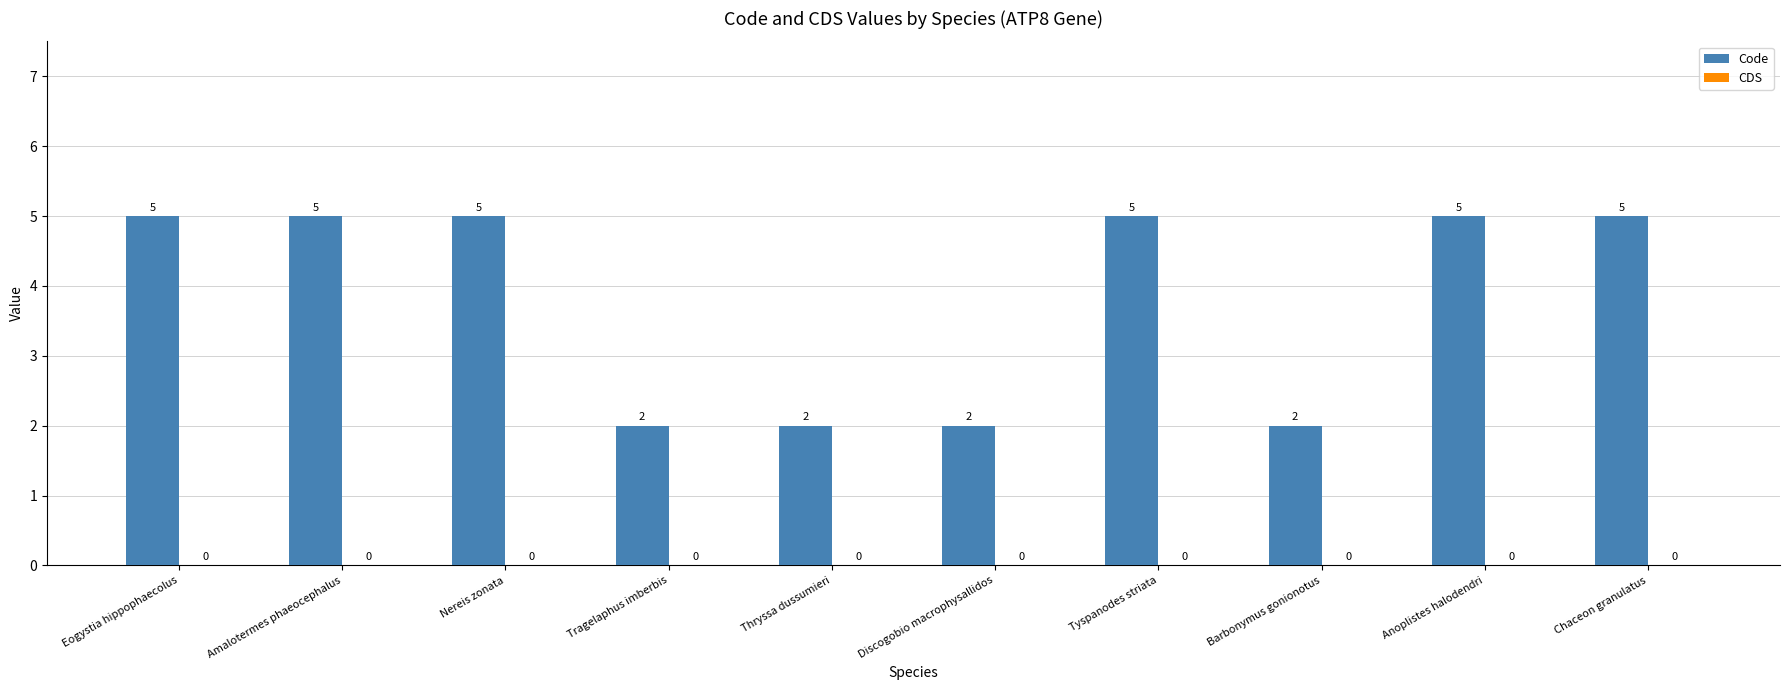

What is the sum of all values?

38